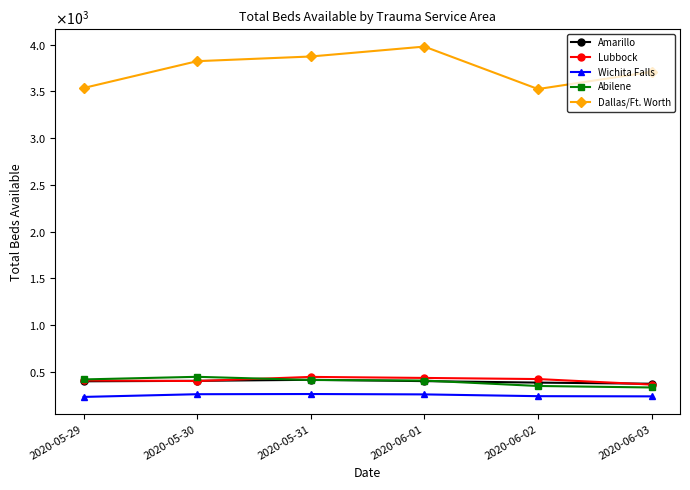

What is the label of the 1st point from the left?

2020-05-29